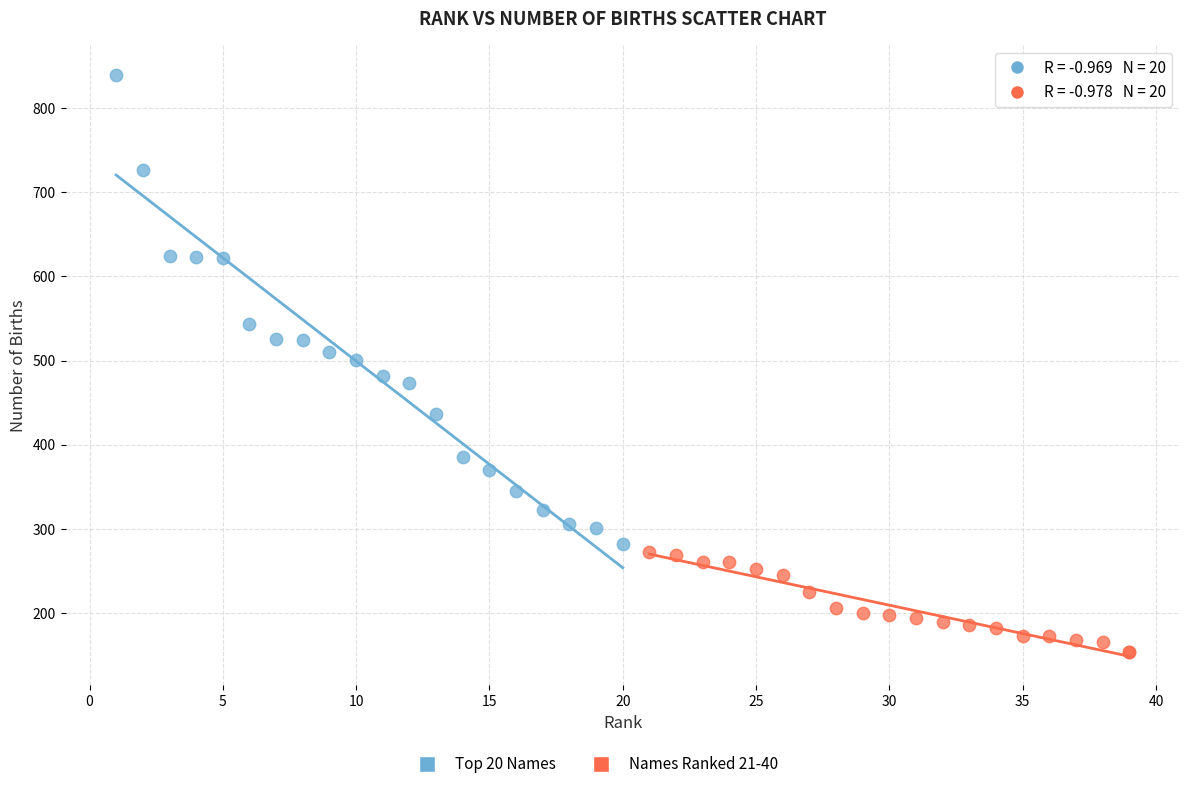

Which series reaches the minimum Y coordinate?

Names Ranked 21-40